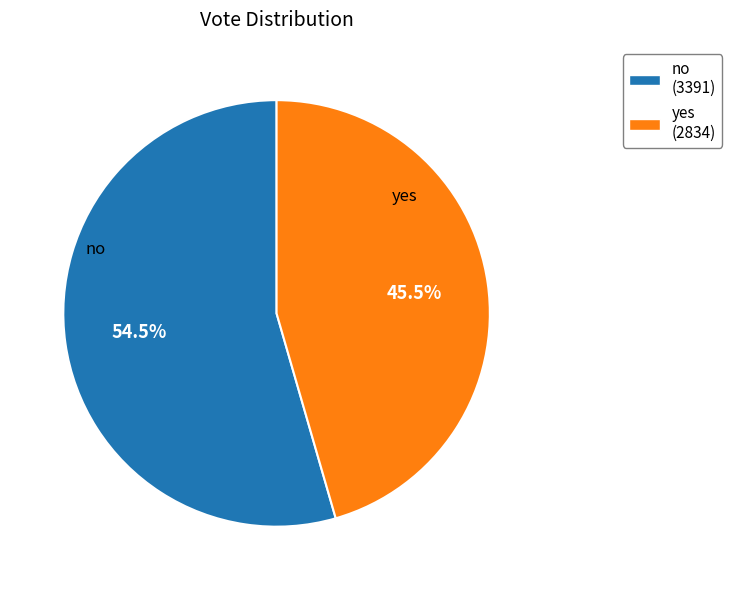

What is the smallest slice in the pie chart?

yes